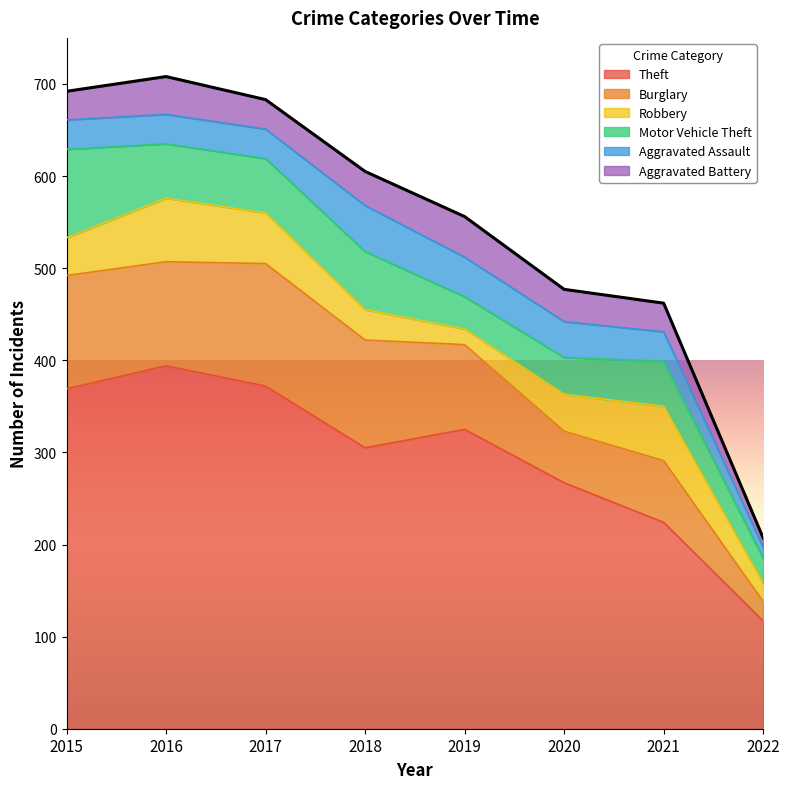

How many data points does each series have?

8